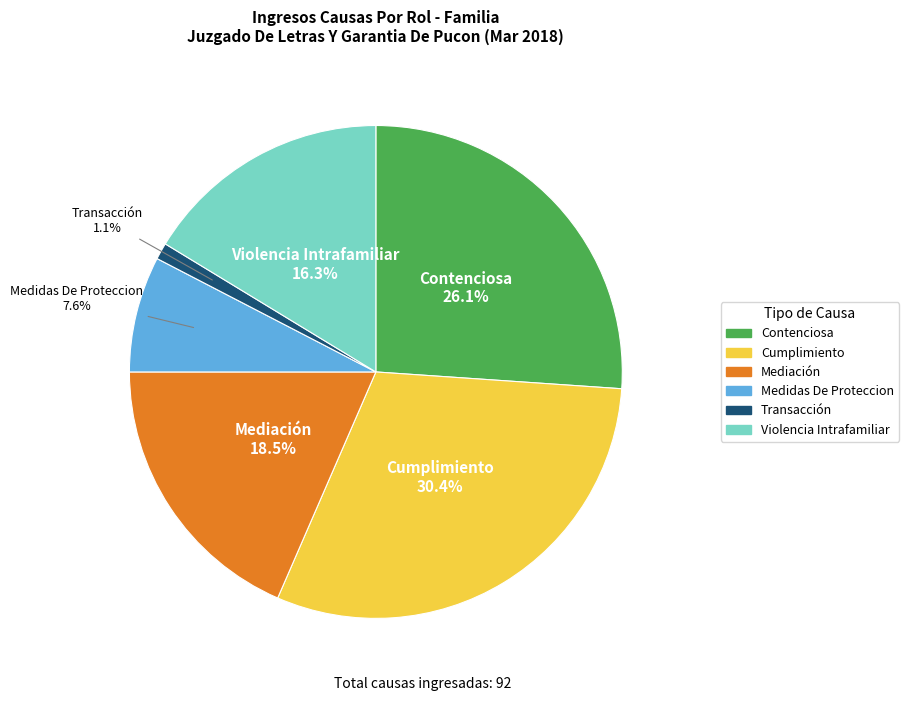

To the nearest percent, what is the difference between the largest and smallest slice percentages?

29%